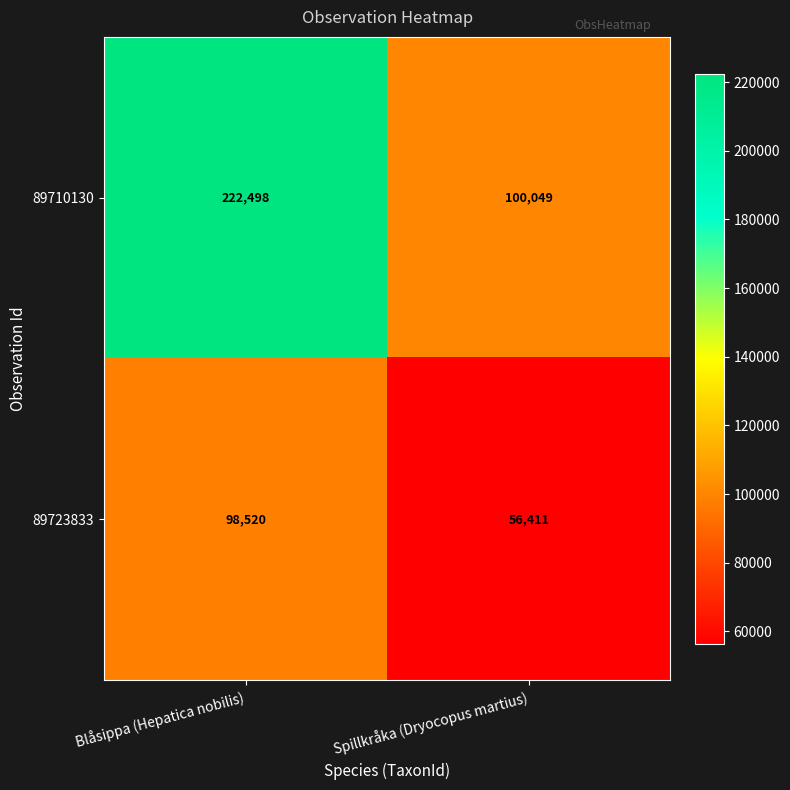

List the series in order of their overall mean, lowest first.

89723833, 89710130